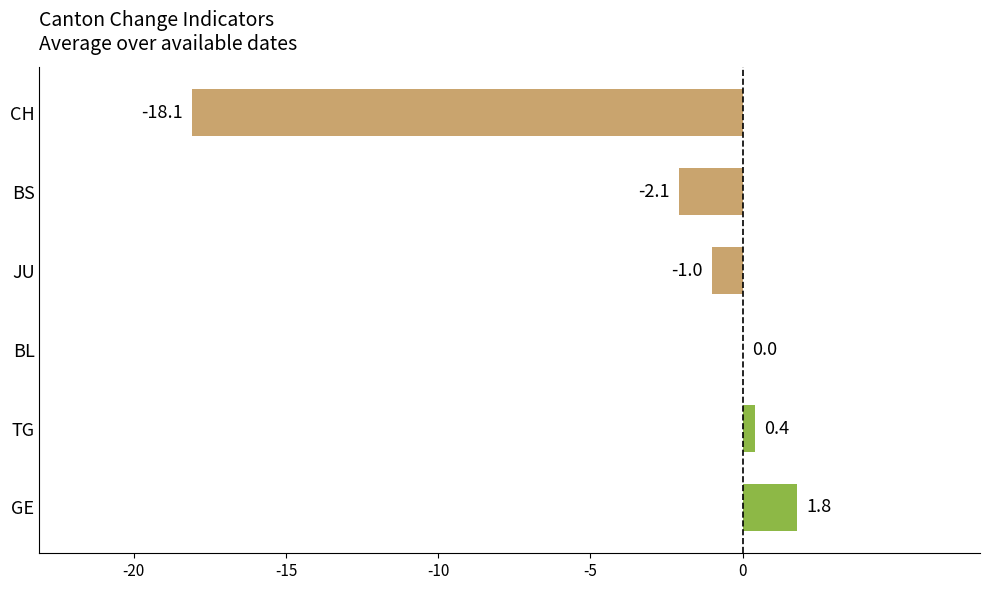

Are the bars horizontal?

Yes